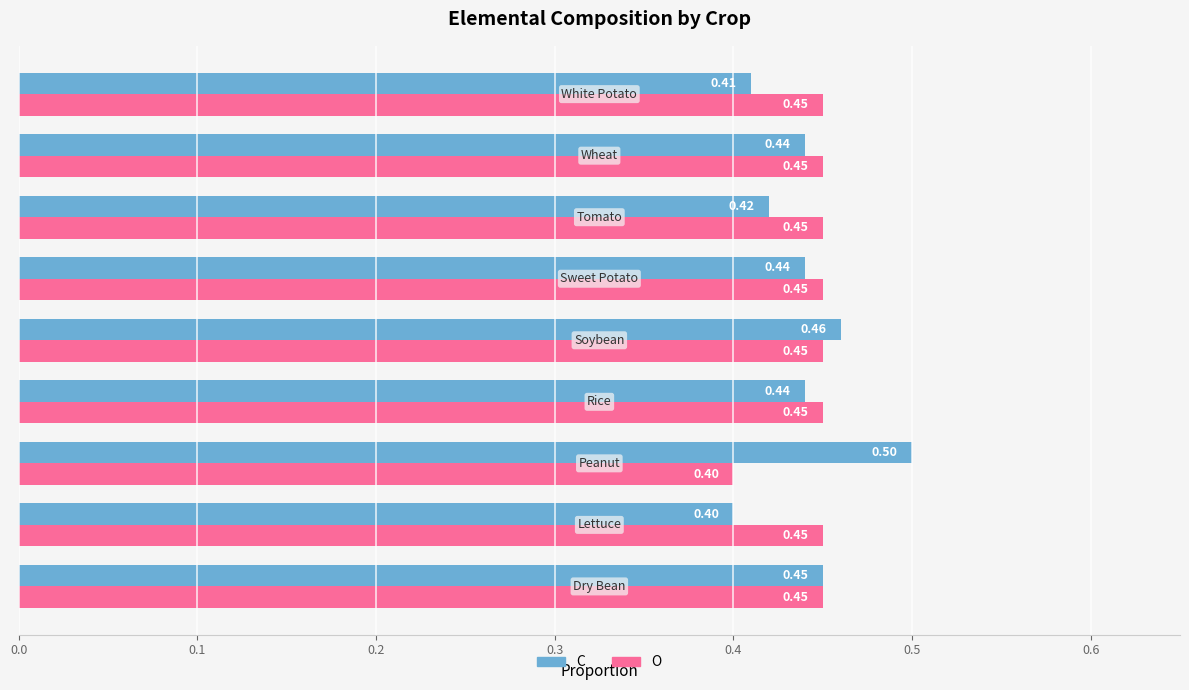

Rank the series by their maximum value, from highest to lowest.

C, O